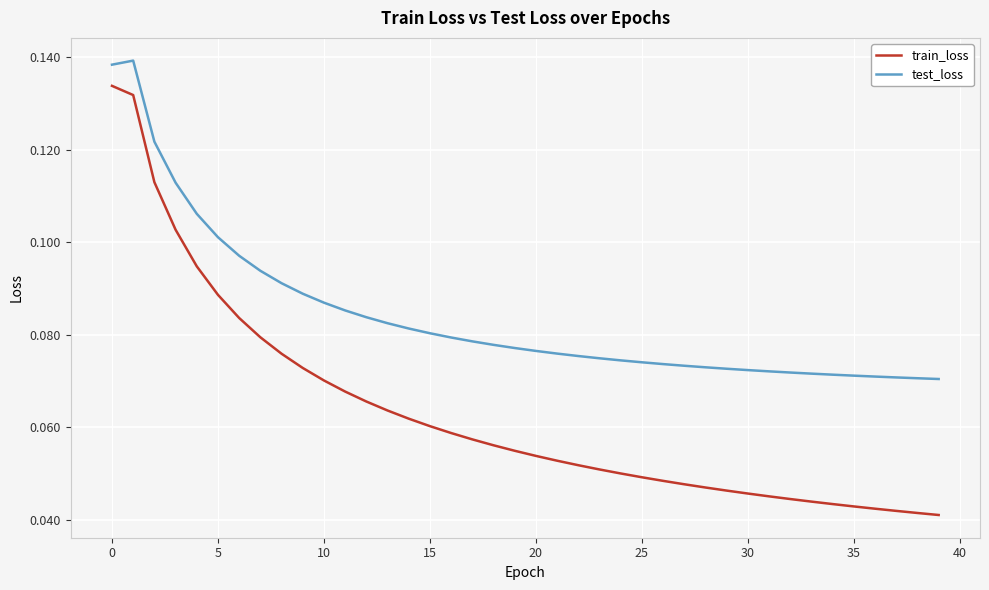

True or false: test_loss and train_loss cross at least once.

False